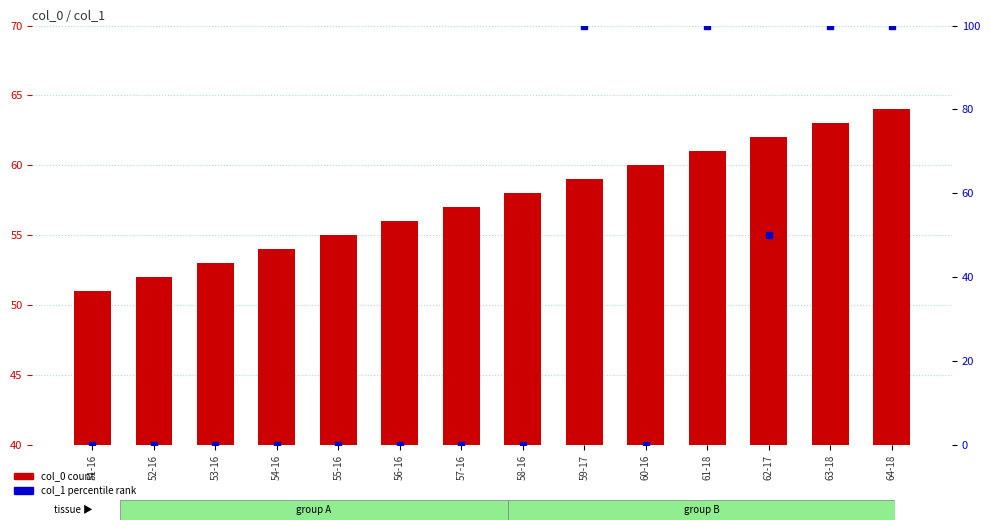

Which series contains the lowest Y value?

col_1 (percentile rank)